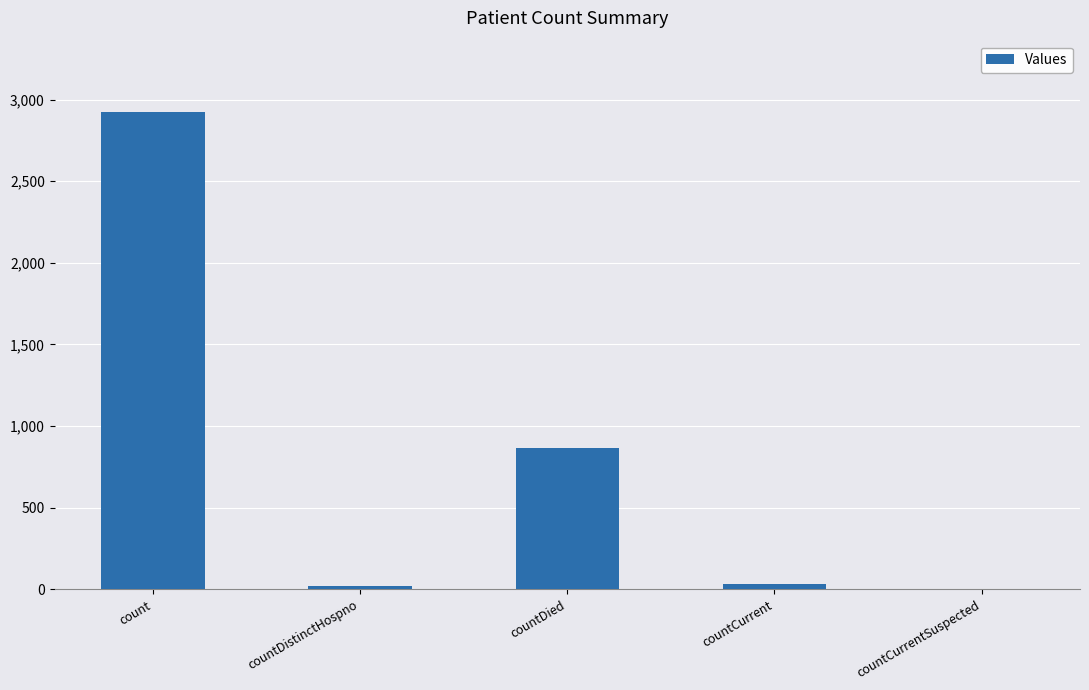

At which label is the value closest to 1461?

countDied